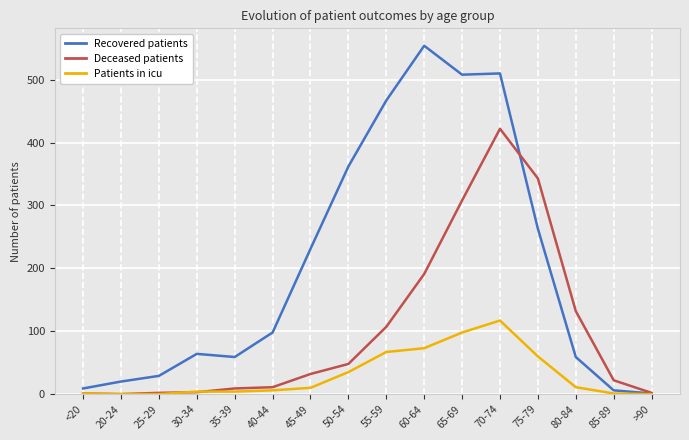

Is it true that Patients in icu equals 73 at 60-64?

True